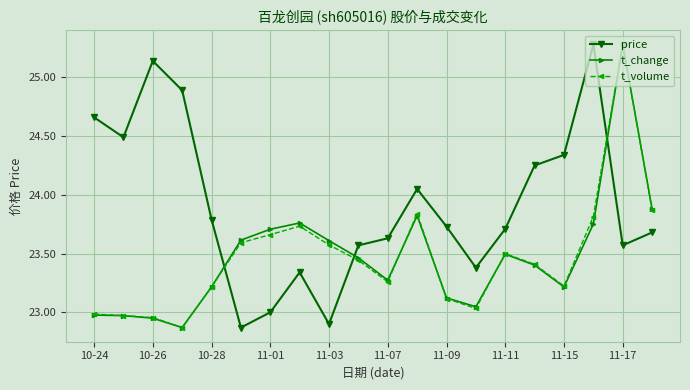

At how many categories does at least one series exceed 24?

9